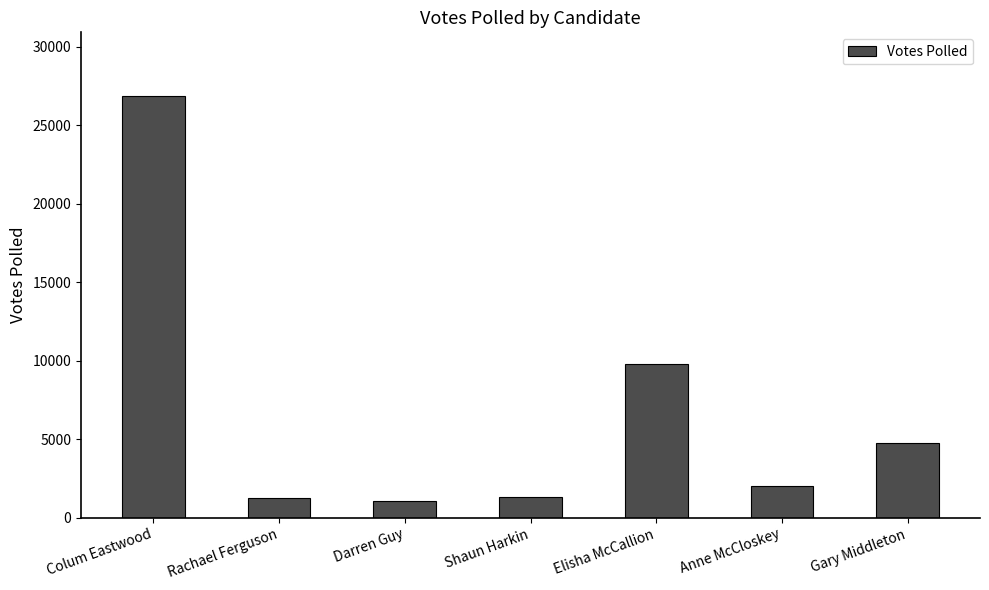

Between Rachael Ferguson and Elisha McCallion, which is larger?

Elisha McCallion